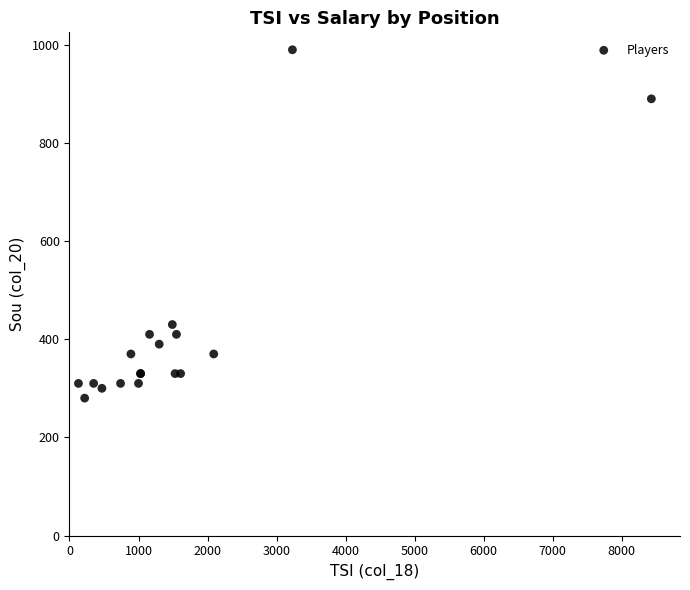

What Y value in the scatter plot is closest to 635?

430